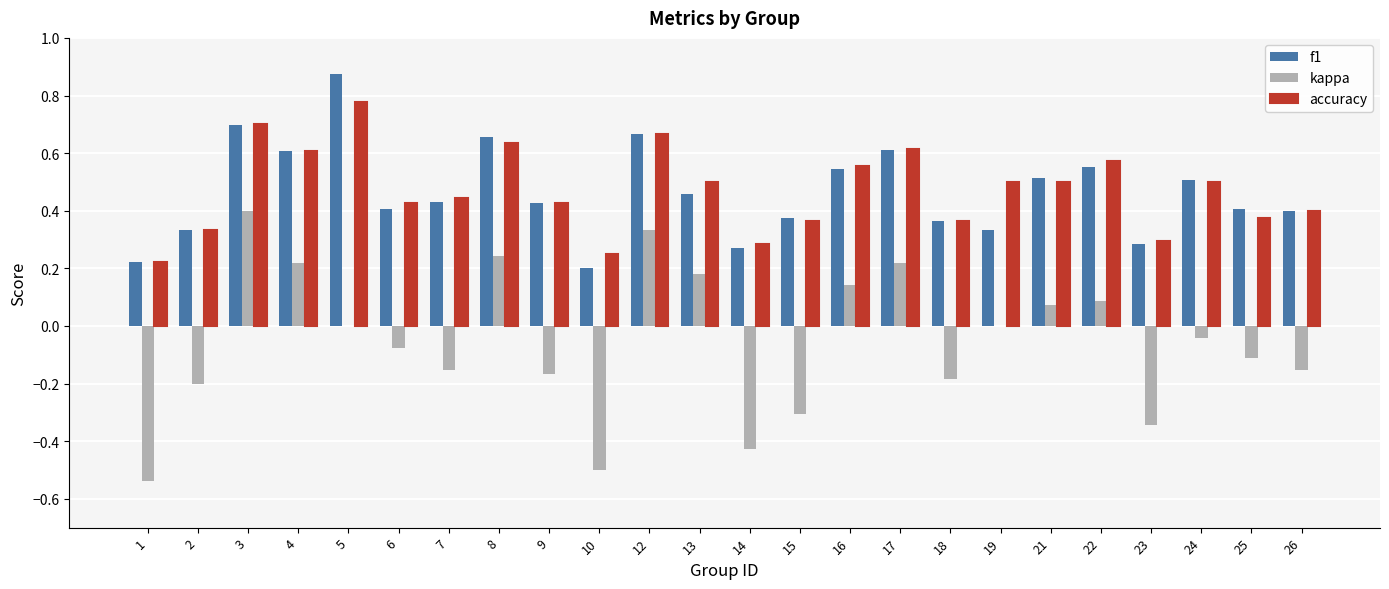

Are the bars grouped side by side (vs. stacked)?

Yes